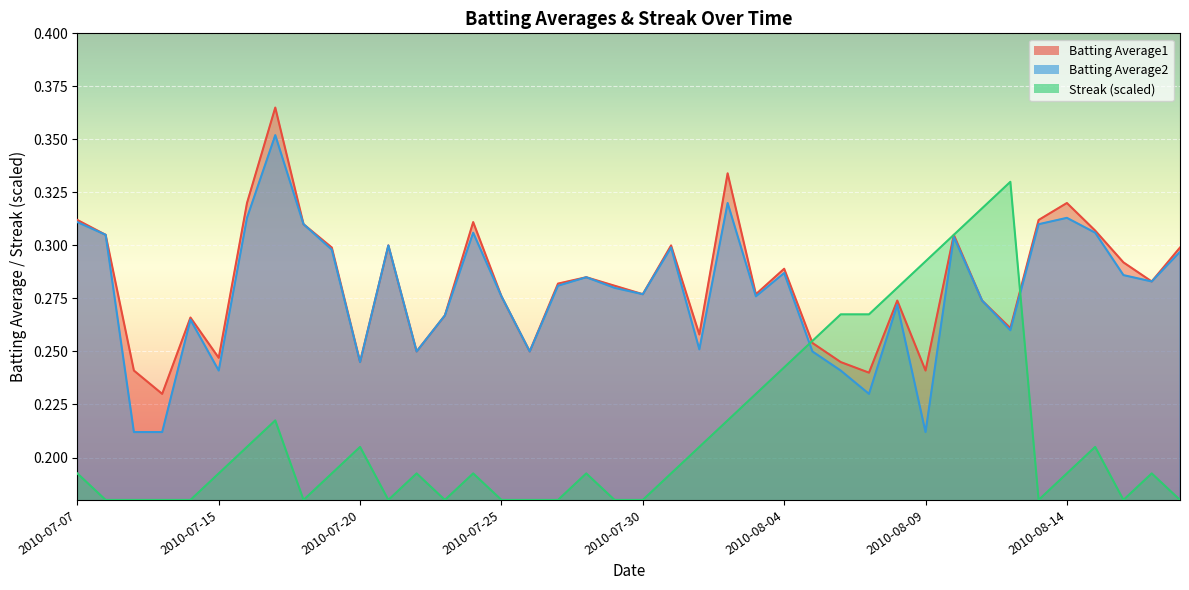

What is the difference between the second highest and second lowest values in the Streak series?

0.1